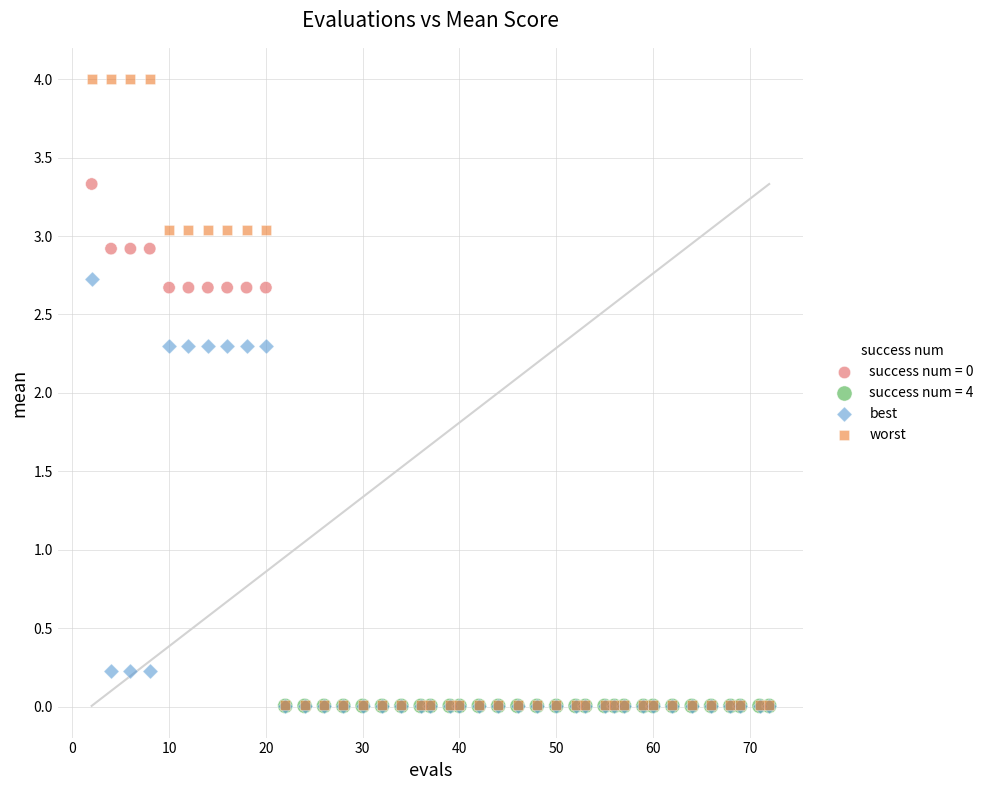

Which series reaches the maximum Y coordinate?

worst